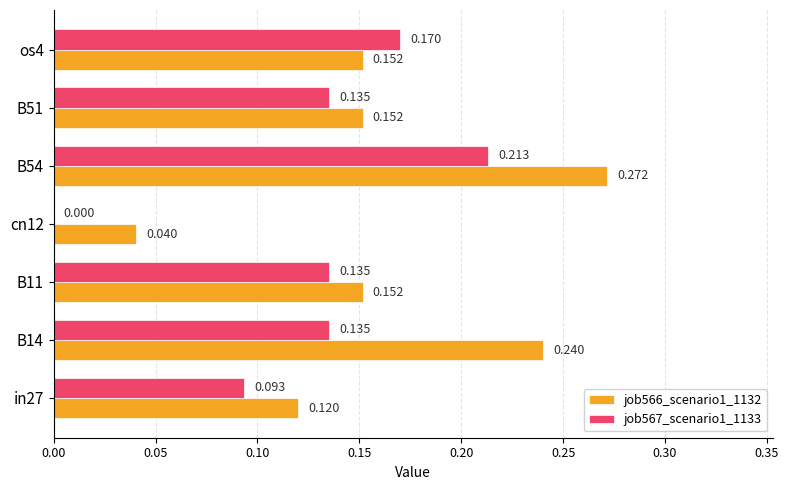

Is the value of job566_scenario1_1132 at B11 greater than the value of job567_scenario1_1133 at B14?

Yes